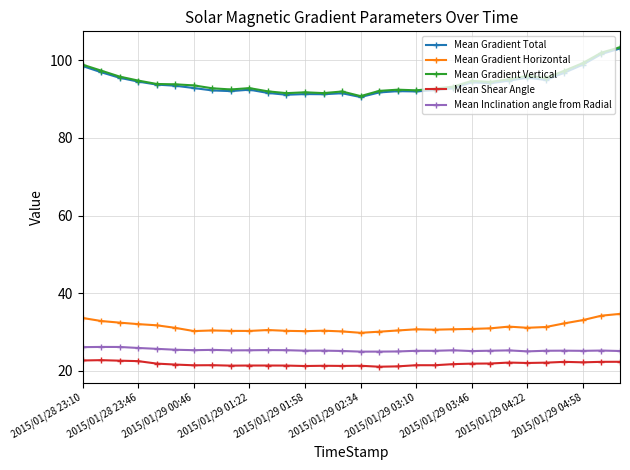

True or false: Mean Gradient Horizontal and Mean Shear Angle cross at least once.

False